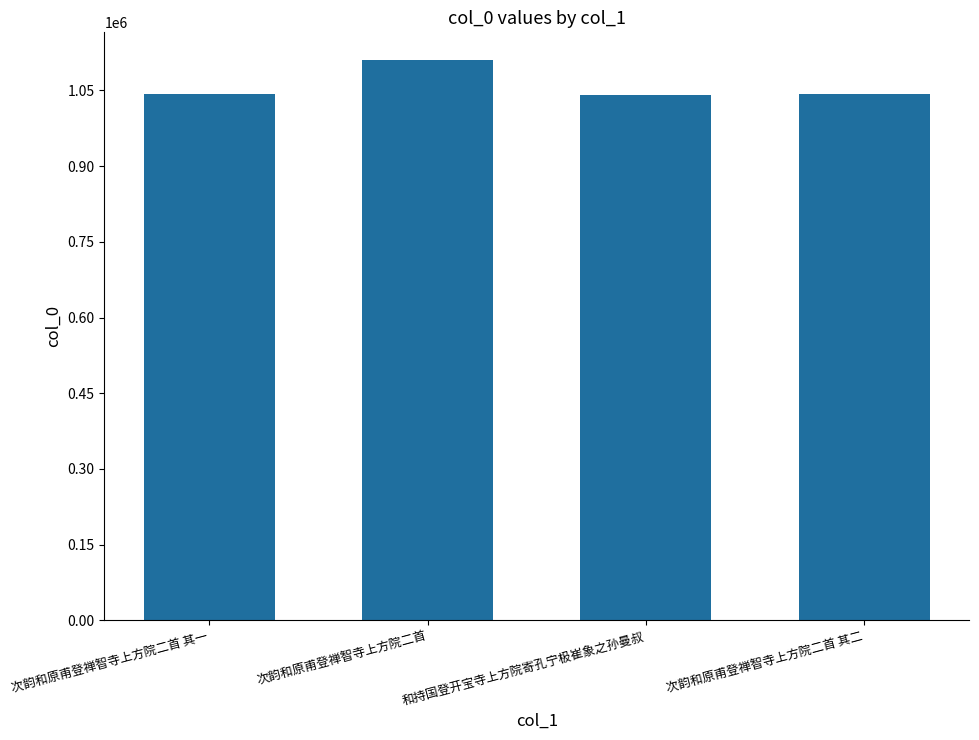

What position from the left is 次韵和原甫登禅智寺上方院二首?

2